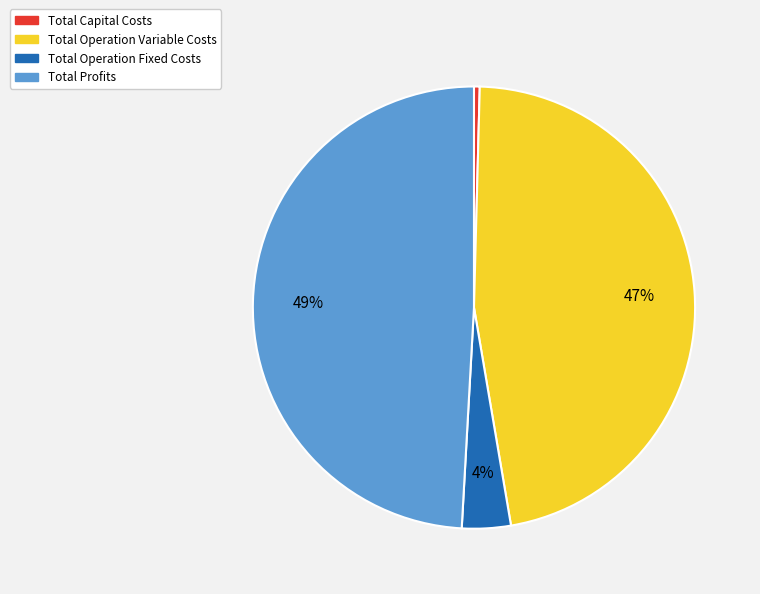

Do Total Profits and Total Operation Fixed Costs together represent more than half of the pie?

Yes